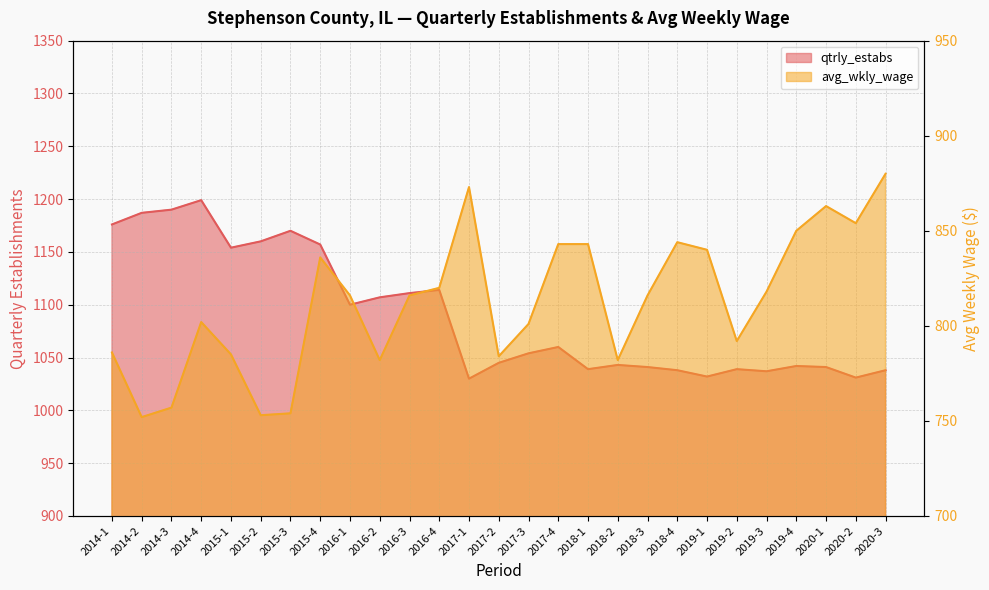

At 2019-1, list the series in order from largest to smallest.

qtrly_estabs, avg_wkly_wage